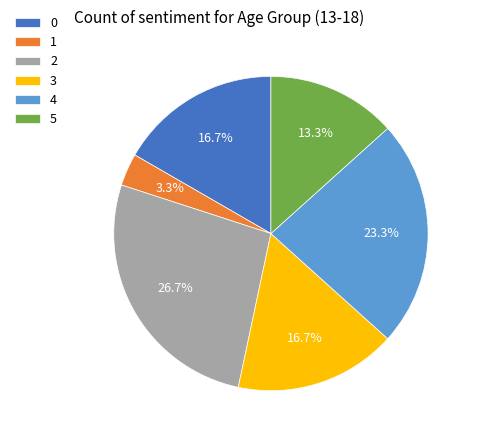

Does any single category account for the majority?

No